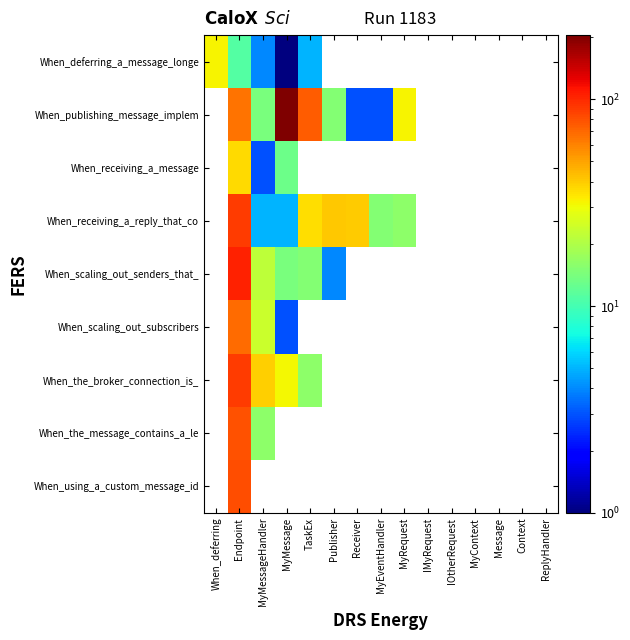

Which label corresponds to the smallest value in the chart?

MyMessage